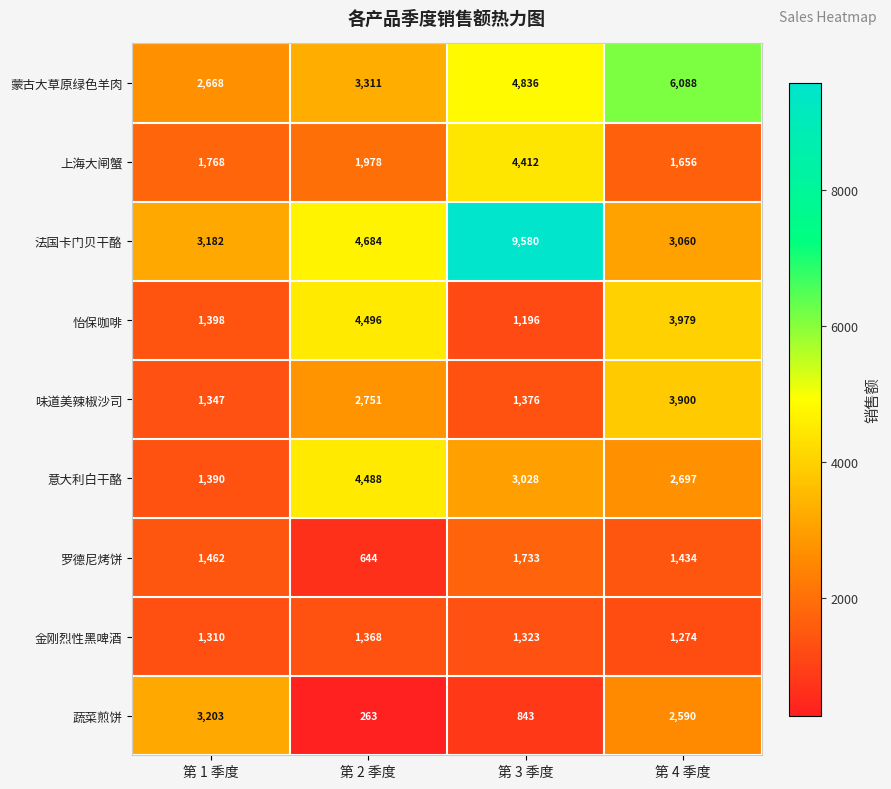

Which series has the largest total across all categories?

法国卡门贝干酪